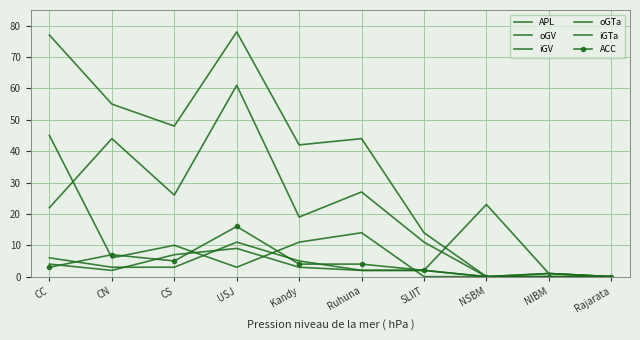

What is the difference between the iGV values at Ruhuna and NIBM?

27